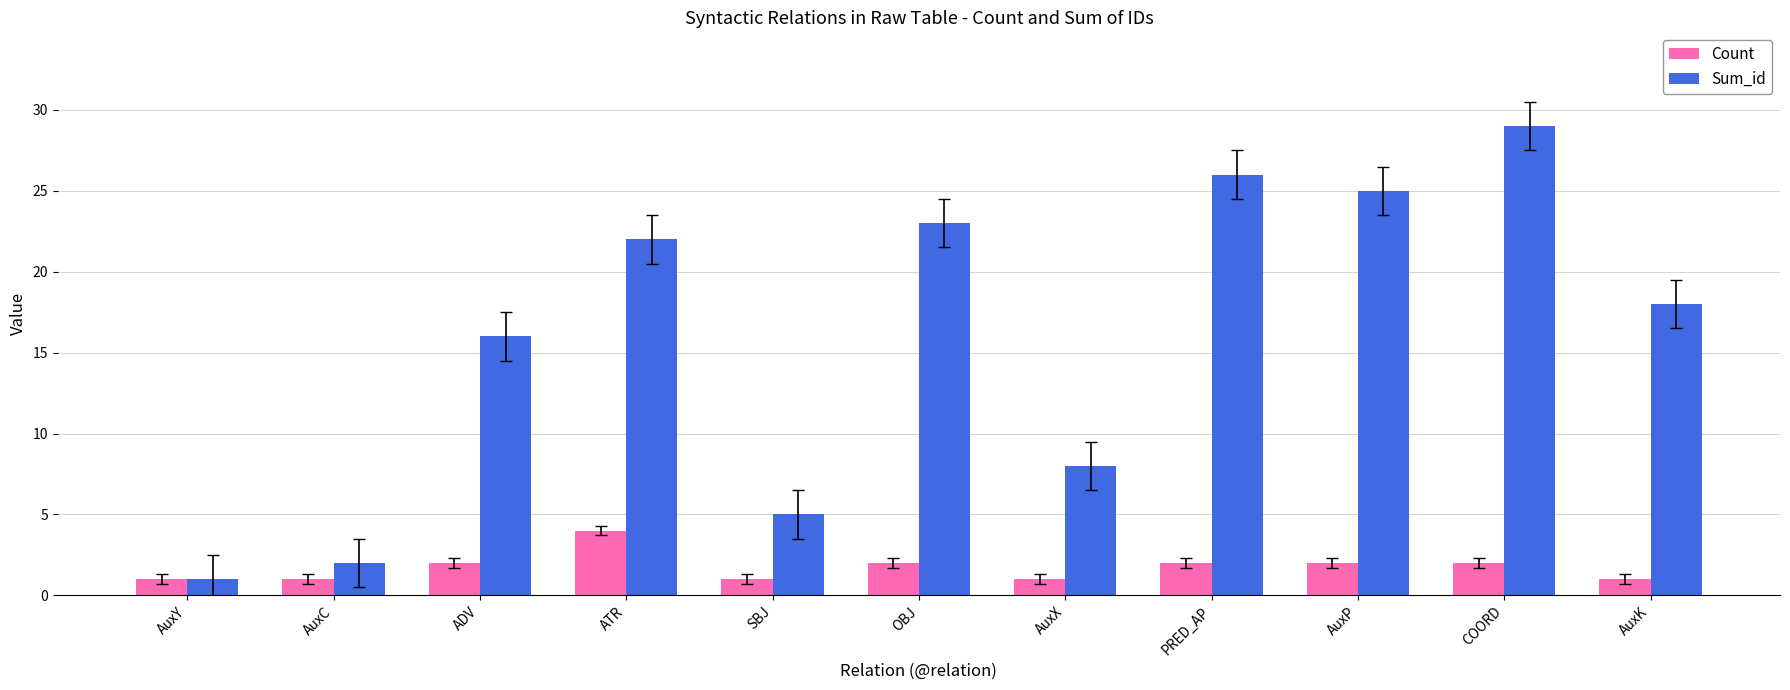

Rank the series at AuxP from highest to lowest value.

Sum_id, Count